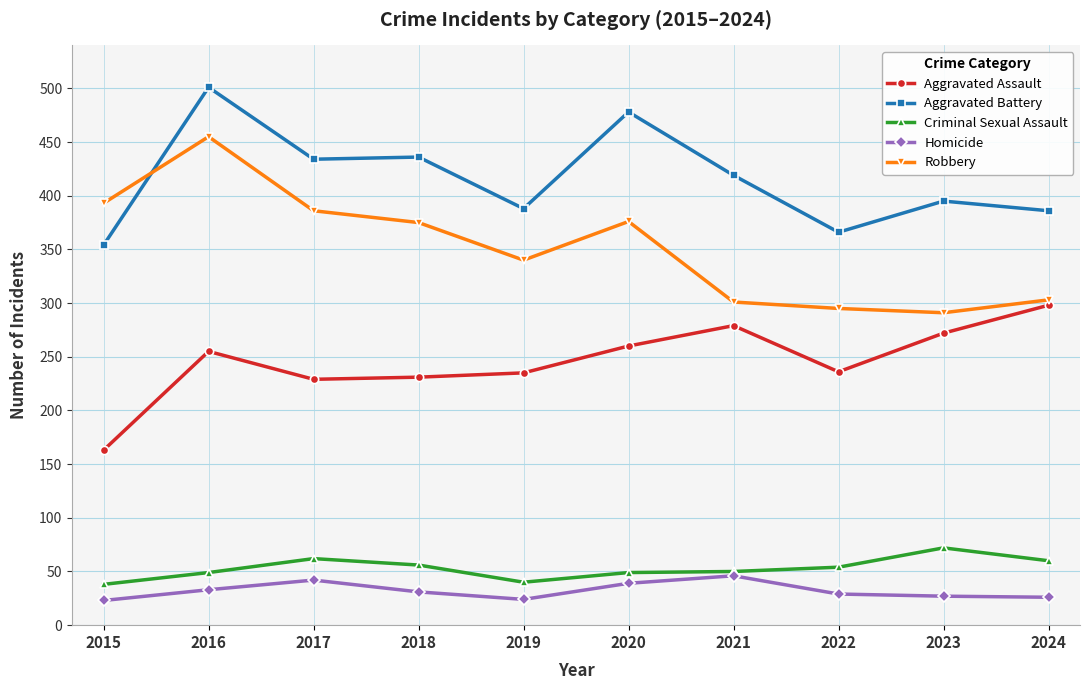

True or false: Homicide and Aggravated Battery intersect in this chart.

False